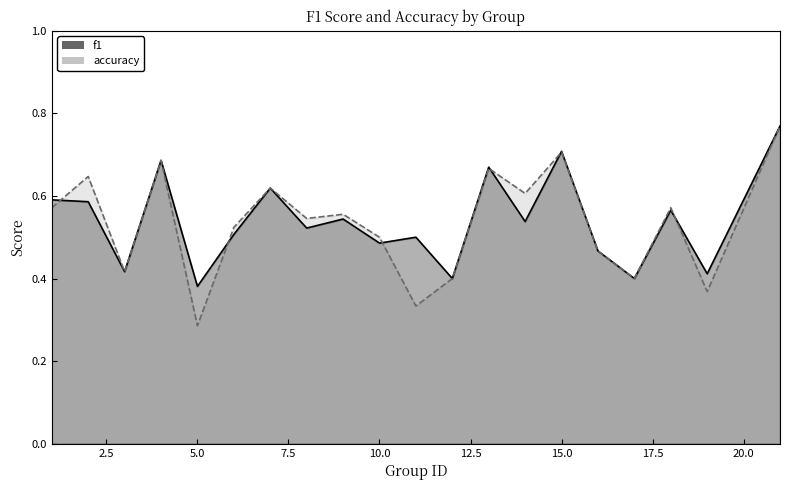

How many f1 values are between 0 and 1?

20